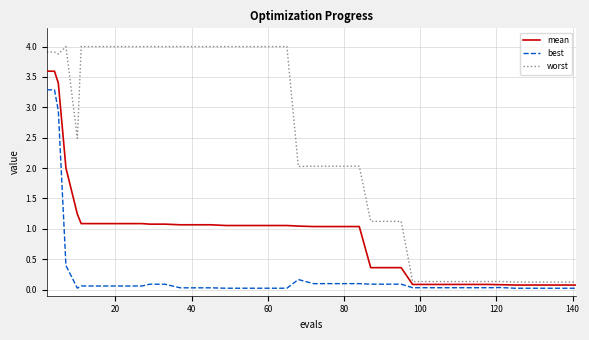

What is the highest value of the best series?

3.3